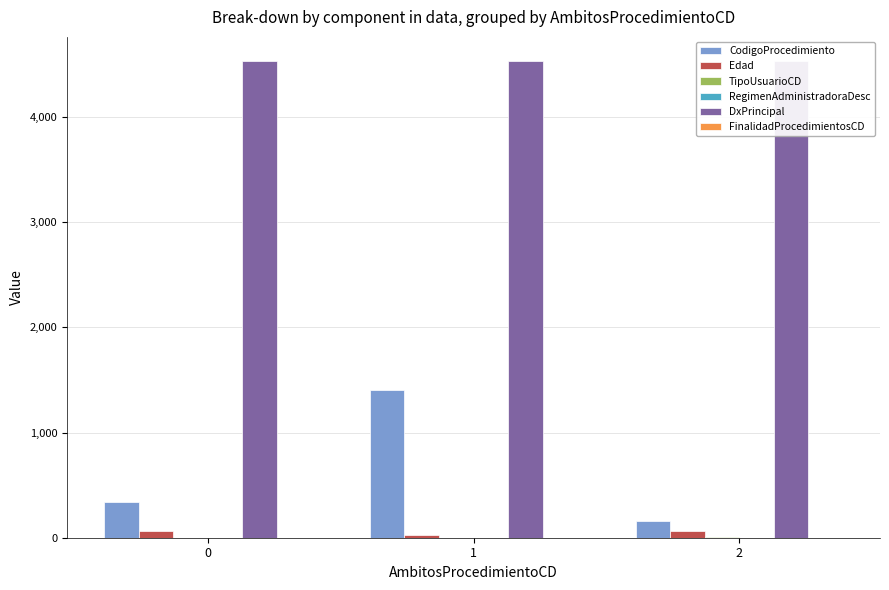

The TipoUsuarioCD series shows 2 at 1. True or false?

False